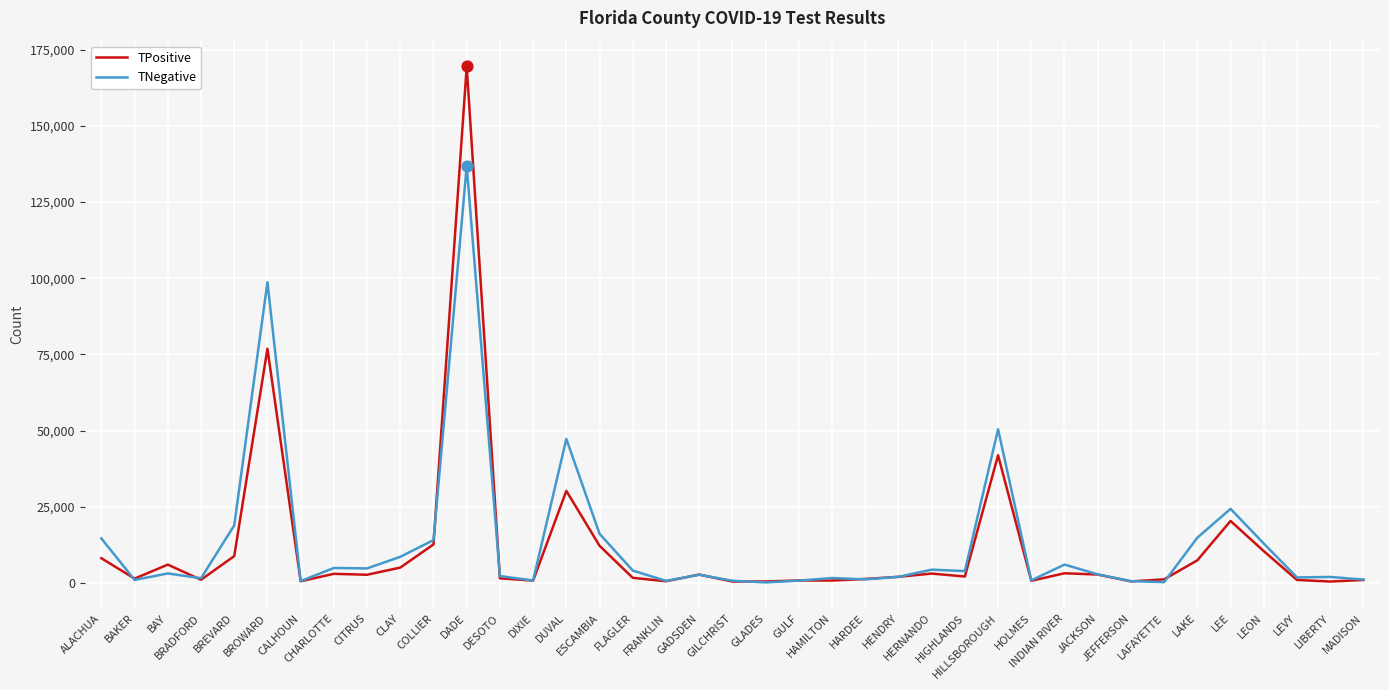

At how many categories does at least one series exceed 100490?

1